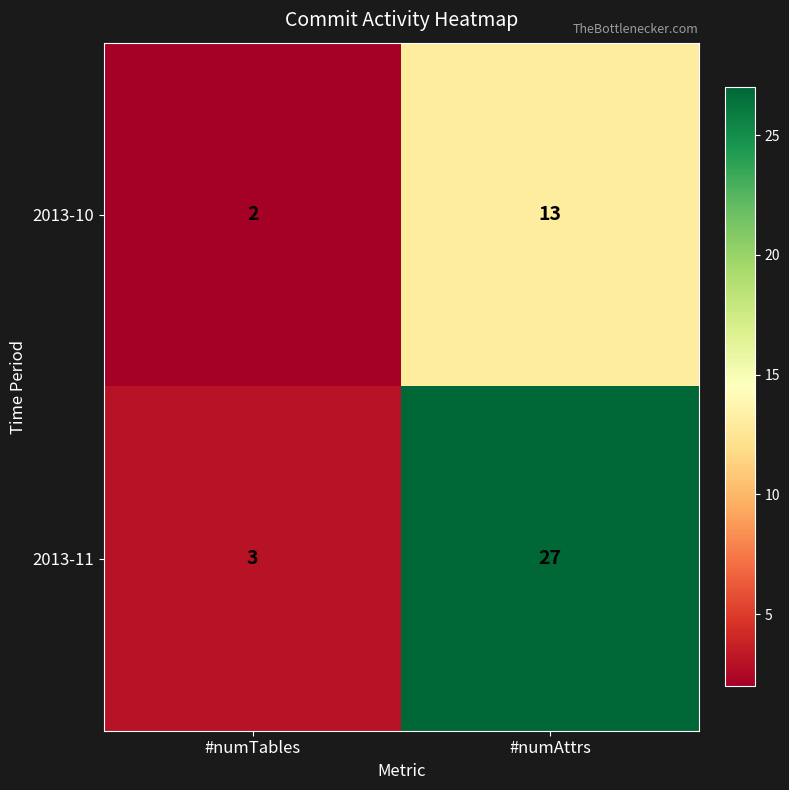

List the series in order of their overall mean, lowest first.

2013-10, 2013-11